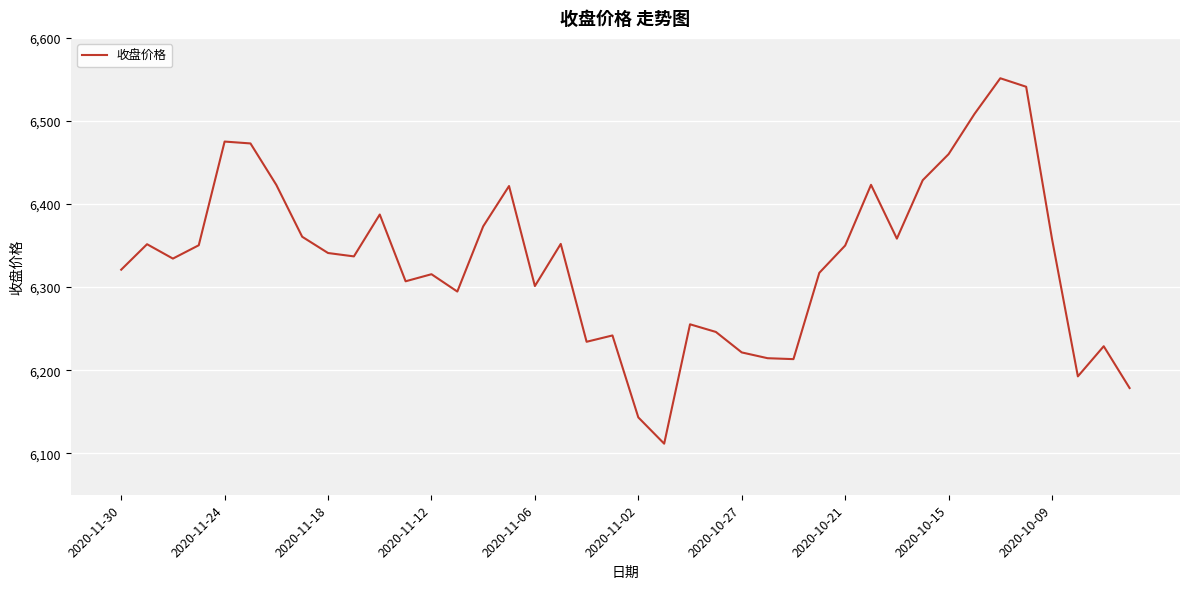

How many interior local peaks (higher than both neighbors) does the data have?

11